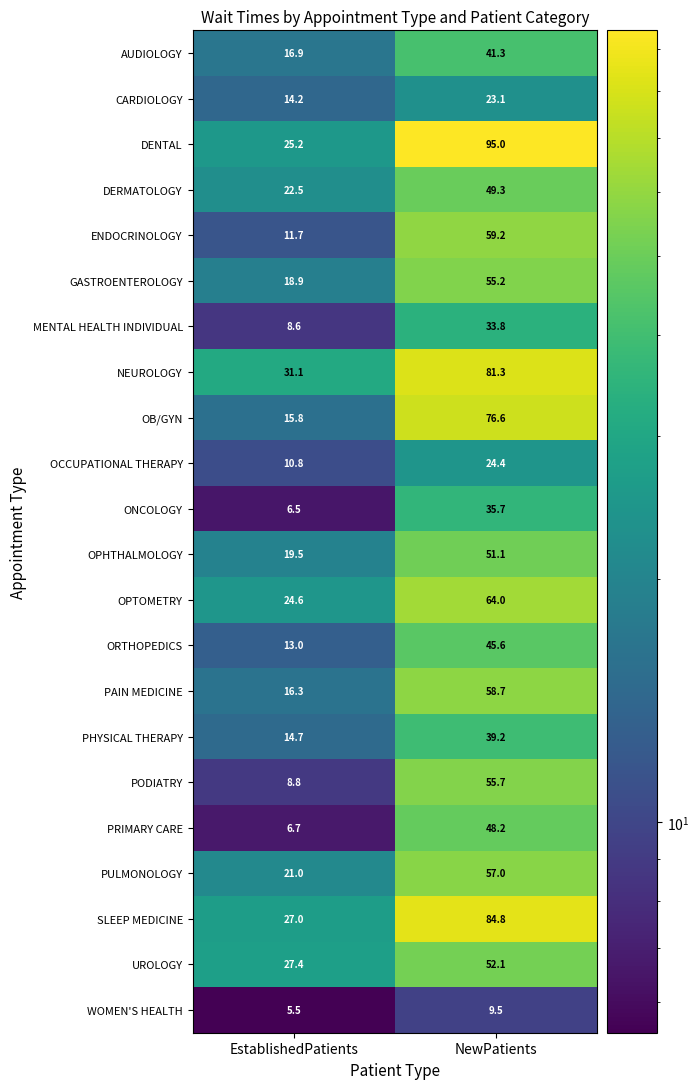

What is the greatest value displayed?

95.0